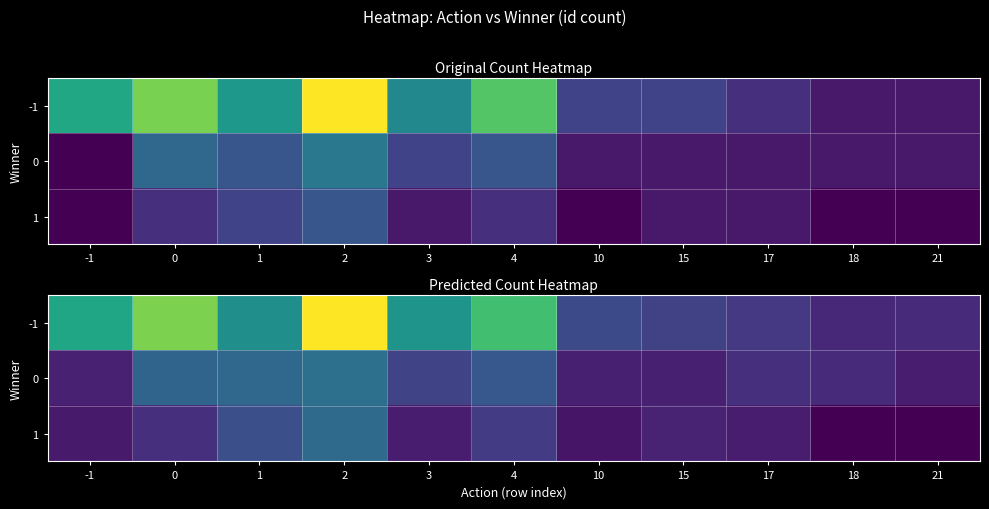

Between 18 and 15, which is larger?

15